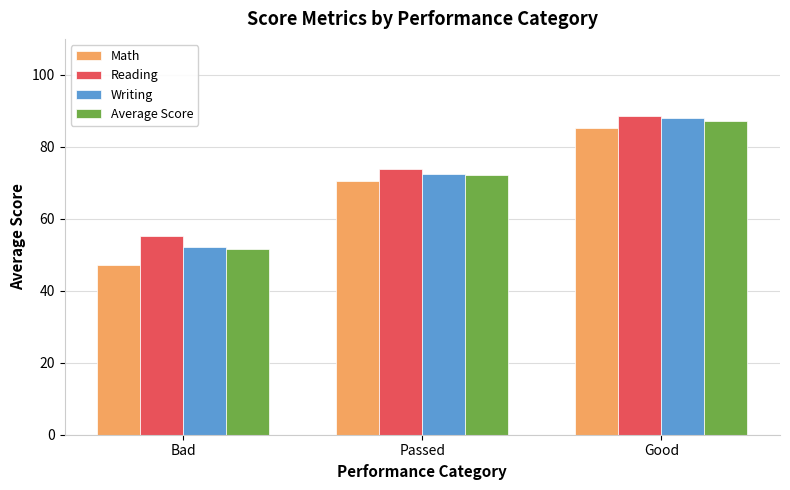

Rank the categories by Math value from highest to lowest.

Good, Passed, Bad